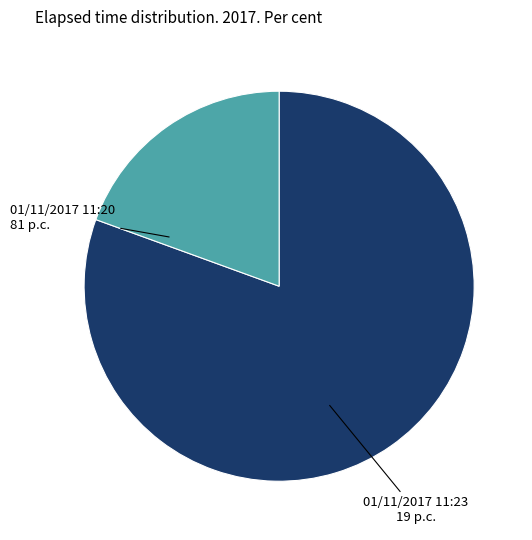

Which category accounts for the majority?

01/11/2017 11:20